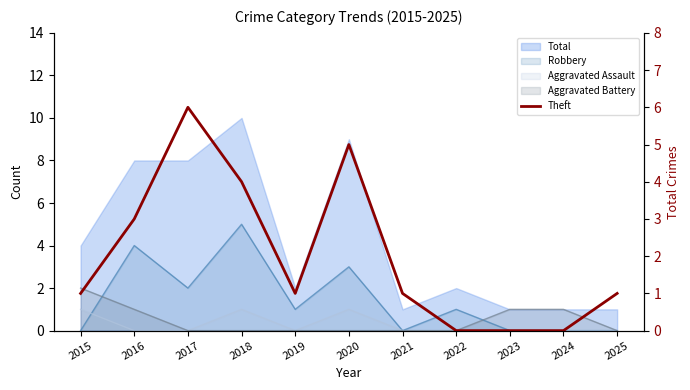

What is the sum of all values?

22